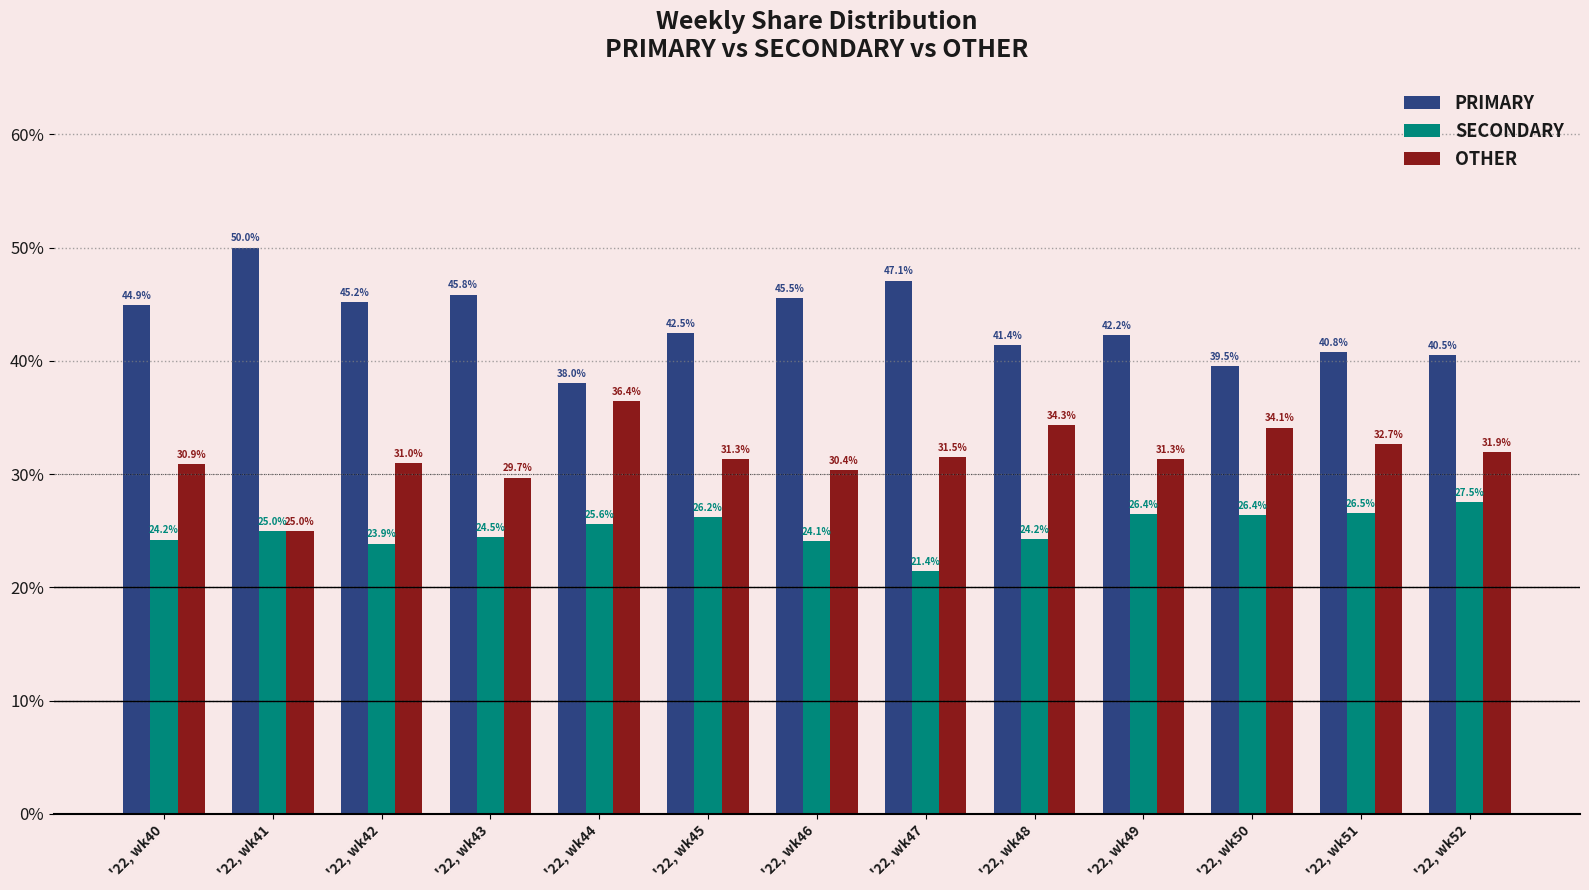

Reading right to left, what are all the values shown in this chart?

PRIMARY: '22, wk52=40.5	'22, wk51=40.8	'22, wk50=39.5	'22, wk49=42.2	'22, wk48=41.4	'22, wk47=47.1	'22, wk46=45.5	'22, wk45=42.5	'22, wk44=38.0	'22, wk43=45.8	'22, wk42=45.2	'22, wk41=50.0	'22, wk40=44.9
SECONDARY: '22, wk52=27.5	'22, wk51=26.5	'22, wk50=26.4	'22, wk49=26.4	'22, wk48=24.2	'22, wk47=21.4	'22, wk46=24.1	'22, wk45=26.2	'22, wk44=25.6	'22, wk43=24.5	'22, wk42=23.9	'22, wk41=25.0	'22, wk40=24.2
OTHER: '22, wk52=31.9	'22, wk51=32.7	'22, wk50=34.1	'22, wk49=31.3	'22, wk48=34.3	'22, wk47=31.5	'22, wk46=30.4	'22, wk45=31.3	'22, wk44=36.4	'22, wk43=29.7	'22, wk42=31.0	'22, wk41=25.0	'22, wk40=30.9